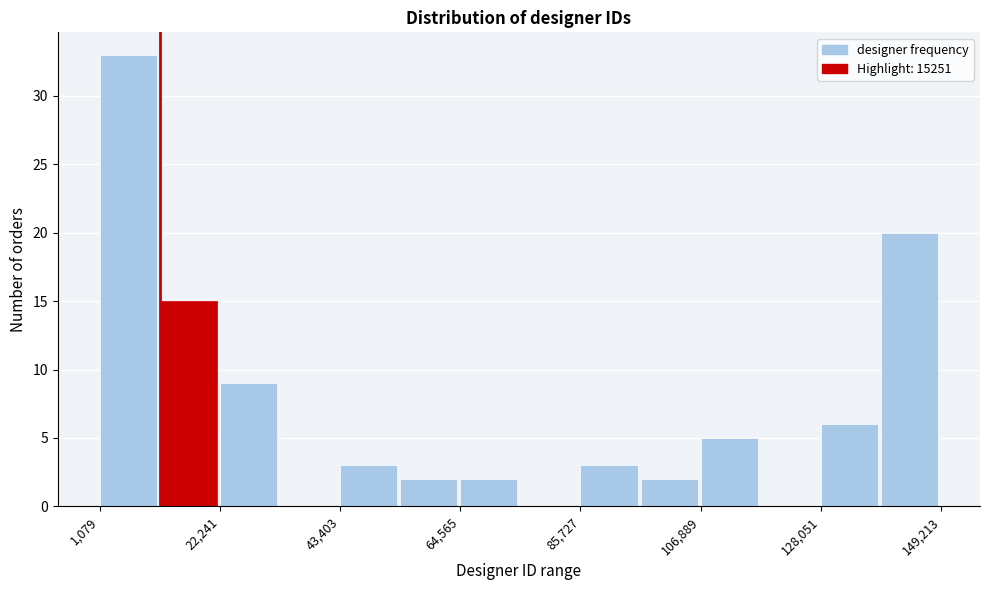

Read against the x-axis, roughly where is the centre of the tallest bar?

5000